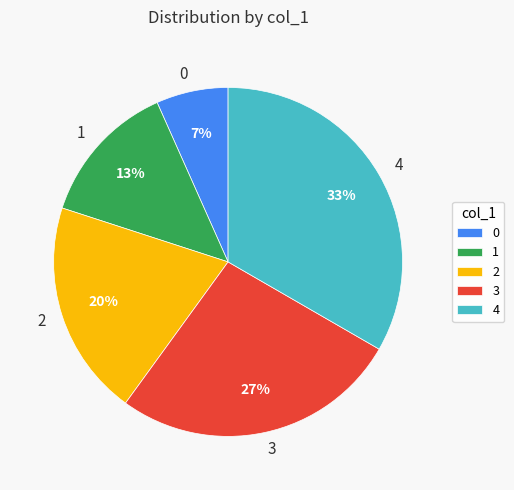

To the nearest percent, what portion does 4 represent?

33%